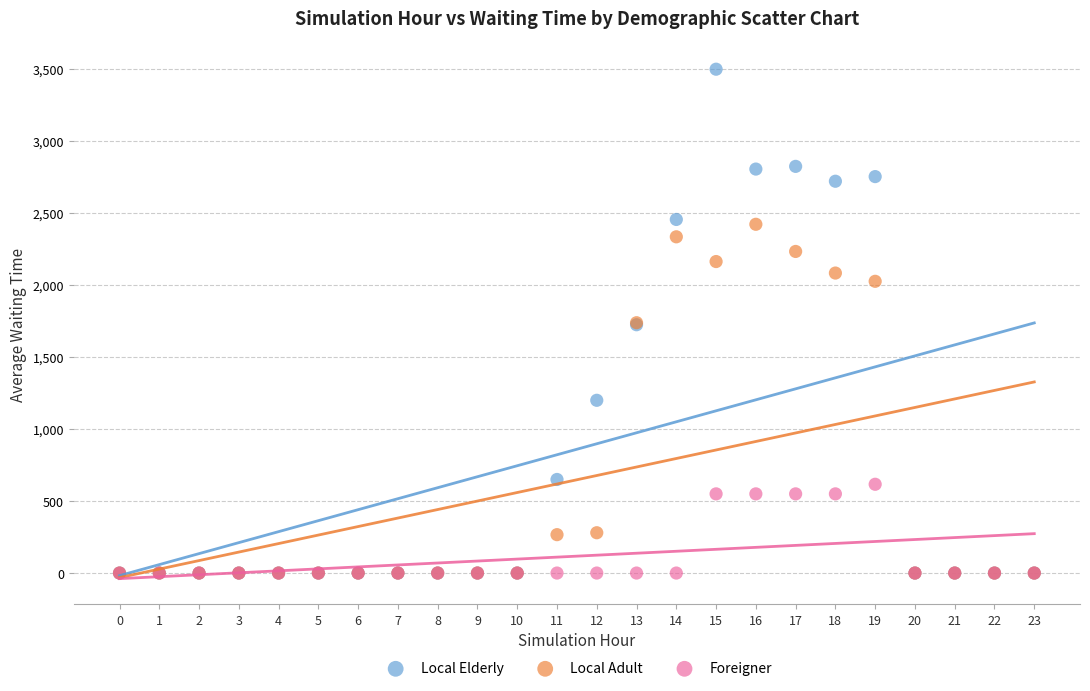

Which series has the widest spread of Y values?

Local Elderly